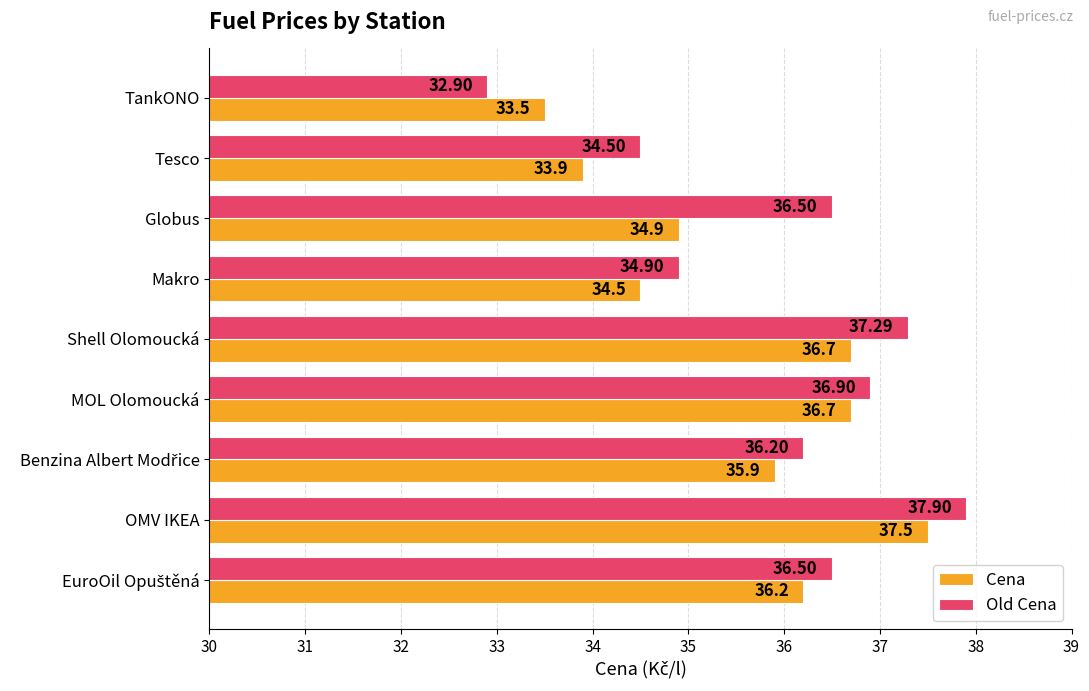

How many categories are shown in the chart?

9